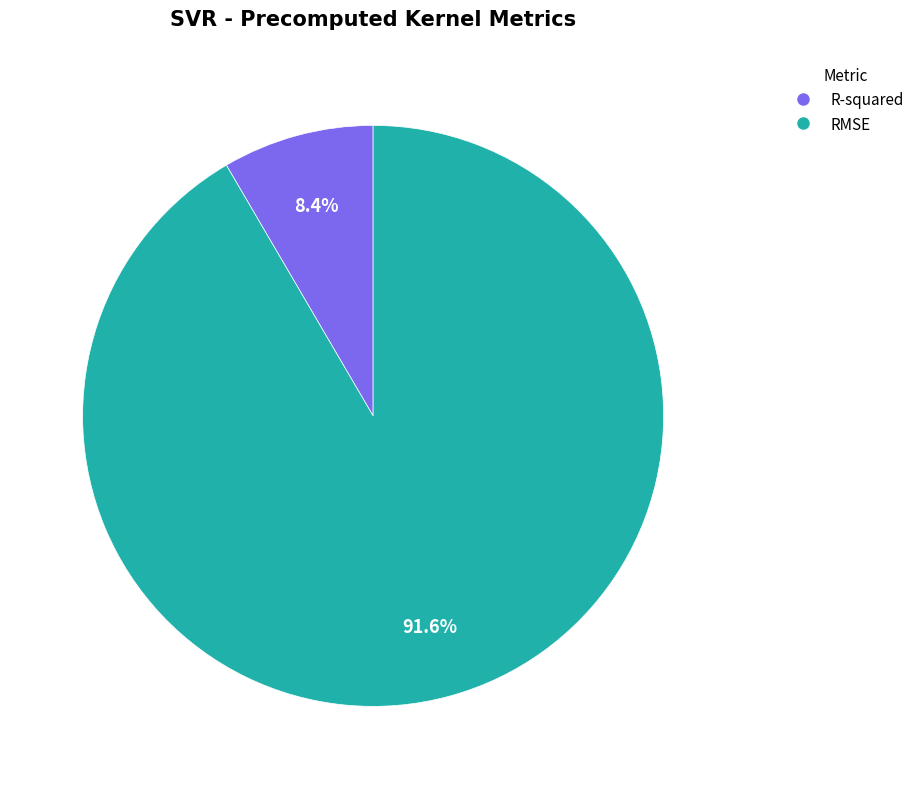

Does any single category account for the majority?

Yes